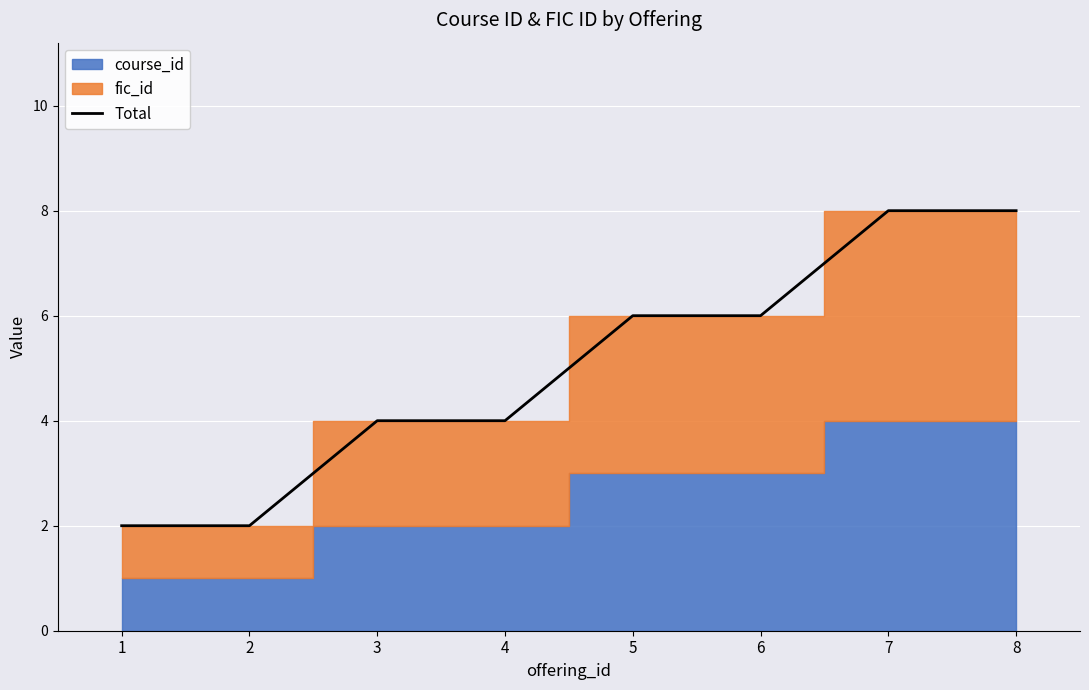

What is the maximum value for Total?

8